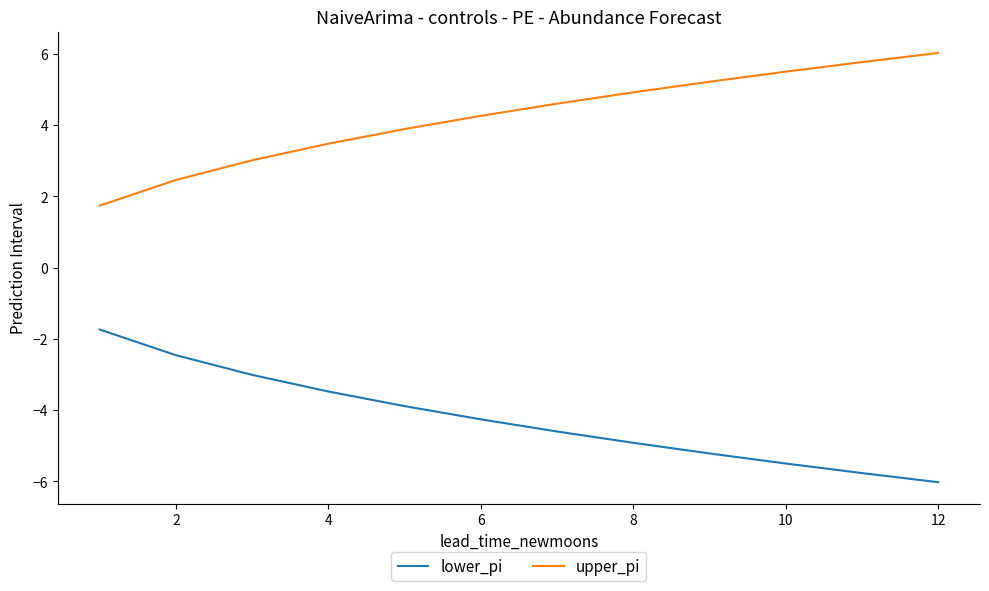

True or false: lower_pi and upper_pi intersect in this chart.

False